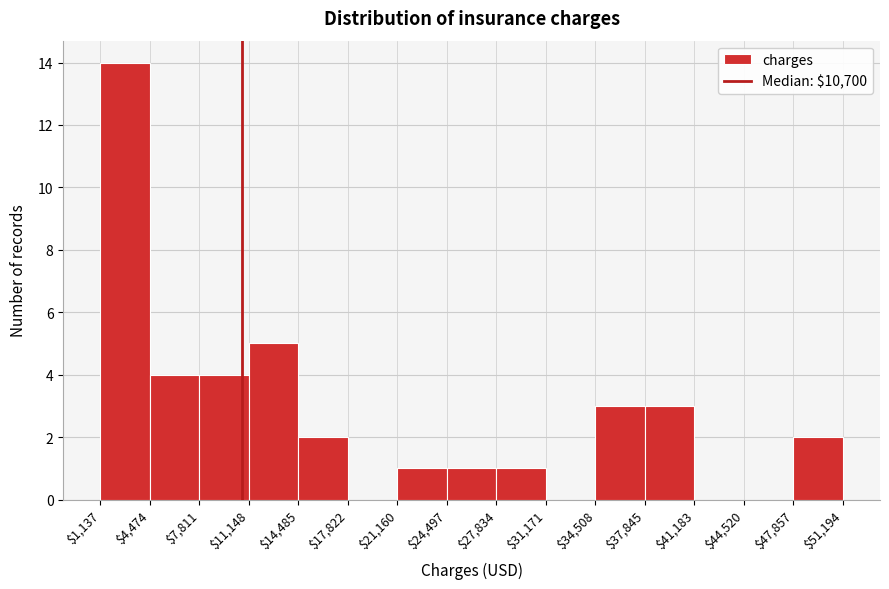

Reading left to right, transcribe this chart: for each bar, give the range it covers on the x-axis and its height. The values are not printed on the chart, so give them approximately, as read against the axis.

$1,137 to $4,474: 14
$4,474 to $7,811: 4
$7,811 to $11,148: 4
$11,148 to $14,485: 5
$14,485 to $17,822: 2
$17,822 to $21,160: 0
$21,160 to $24,497: 1
$24,497 to $27,834: 1
$27,834 to $31,171: 1
$31,171 to $34,508: 0
$34,508 to $37,845: 3
$37,845 to $41,183: 3
$41,183 to $44,520: 0
$44,520 to $47,857: 0
$47,857 to $51,194: 2